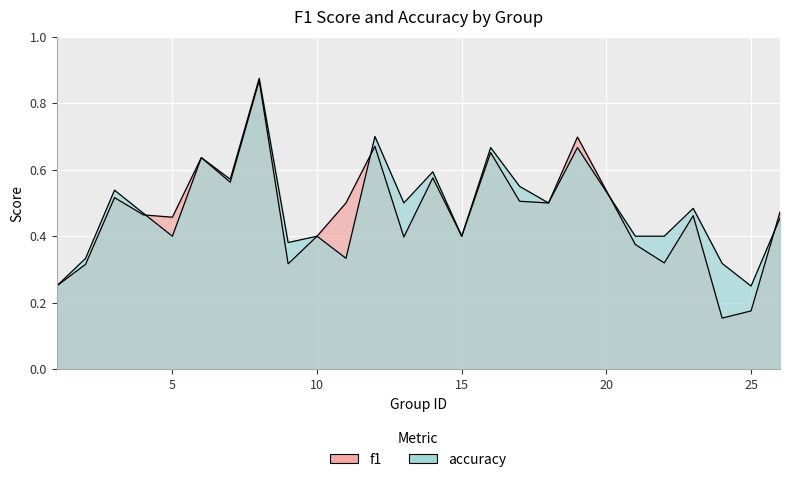

What is the sum of the f1 values at 2 and 10?

0.7